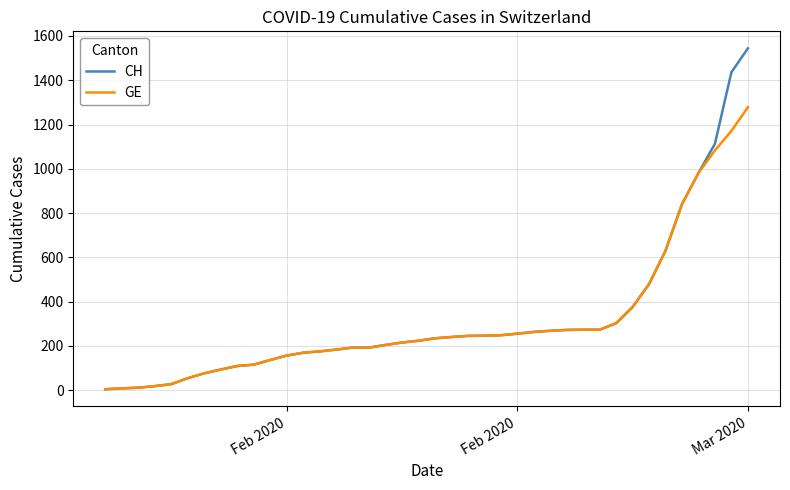

What is the maximum value shown in the chart?

1544